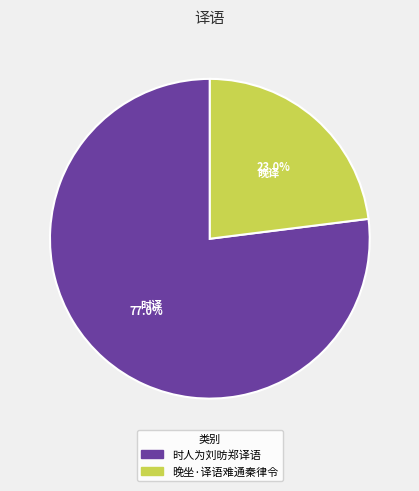

To the nearest percent, what is the difference between the largest and smallest slice percentages?

54%